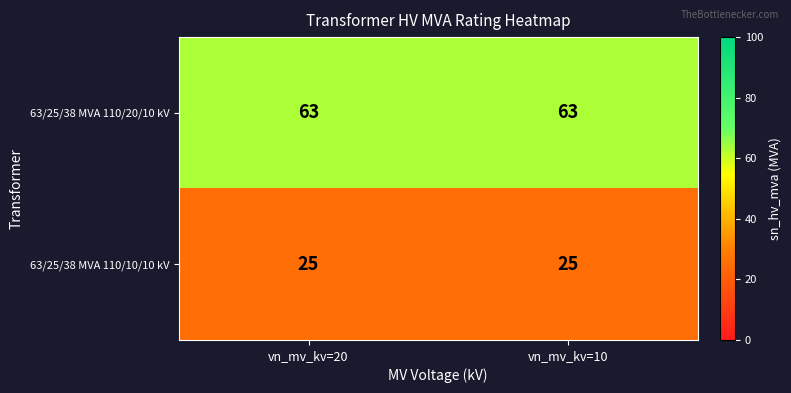

What is the maximum value for 63/25/38 MVA 110/20/10 kV?

63